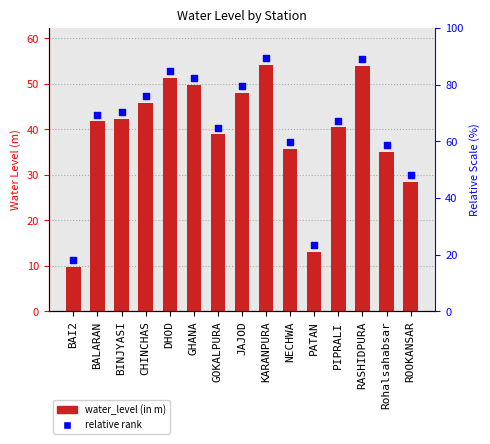

At how many categories does at least one series exceed 25?

13